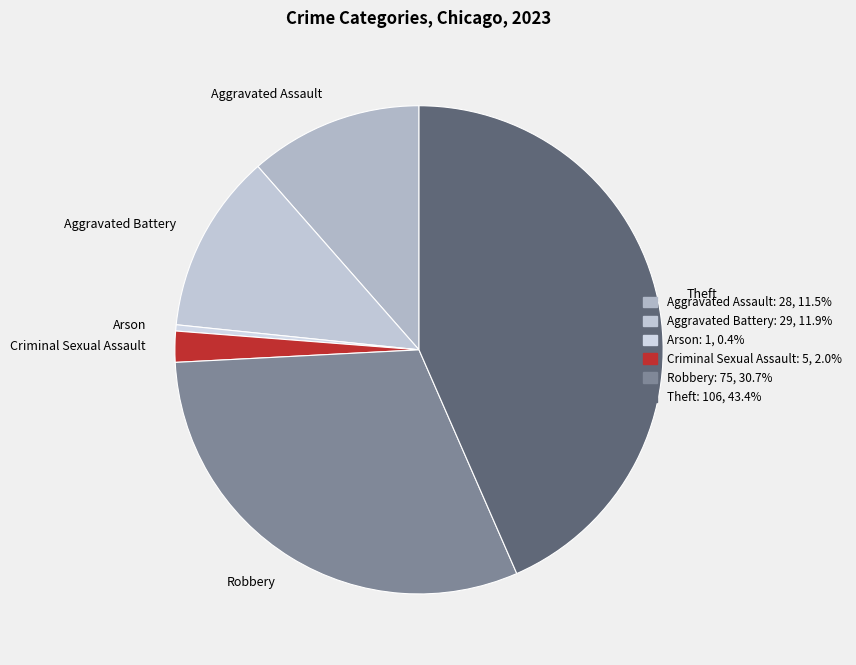

Which has a higher value, Theft or Arson?

Theft